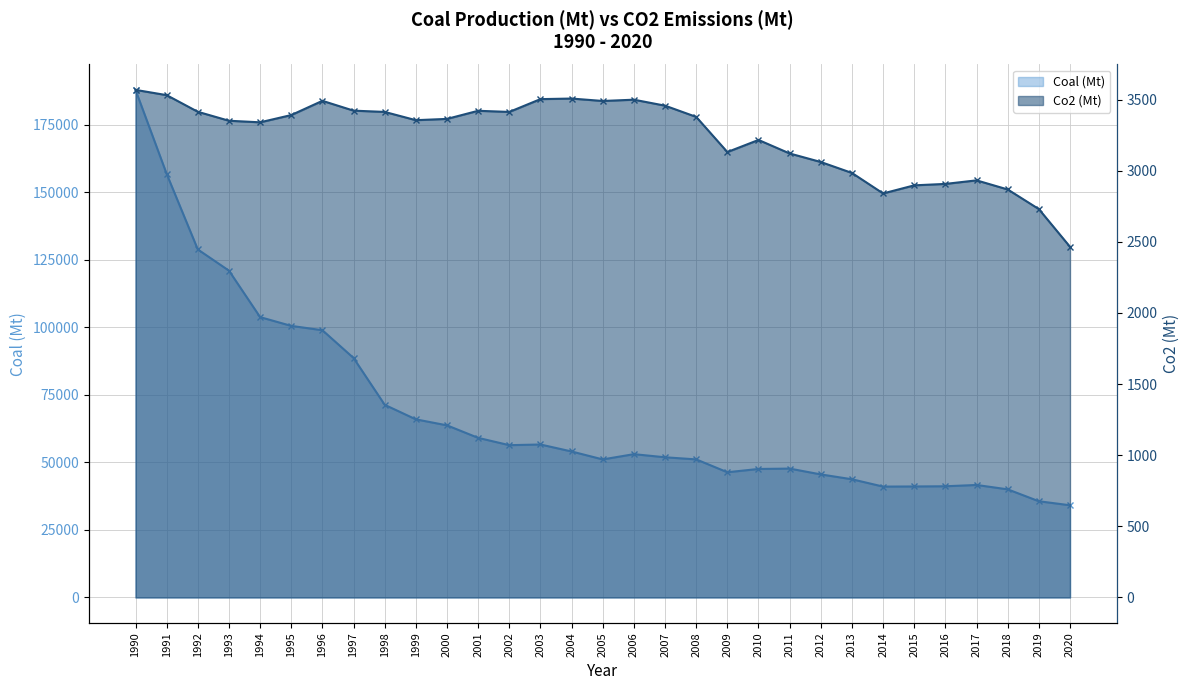

What is the average value of the Coal (Mt) series?

68621